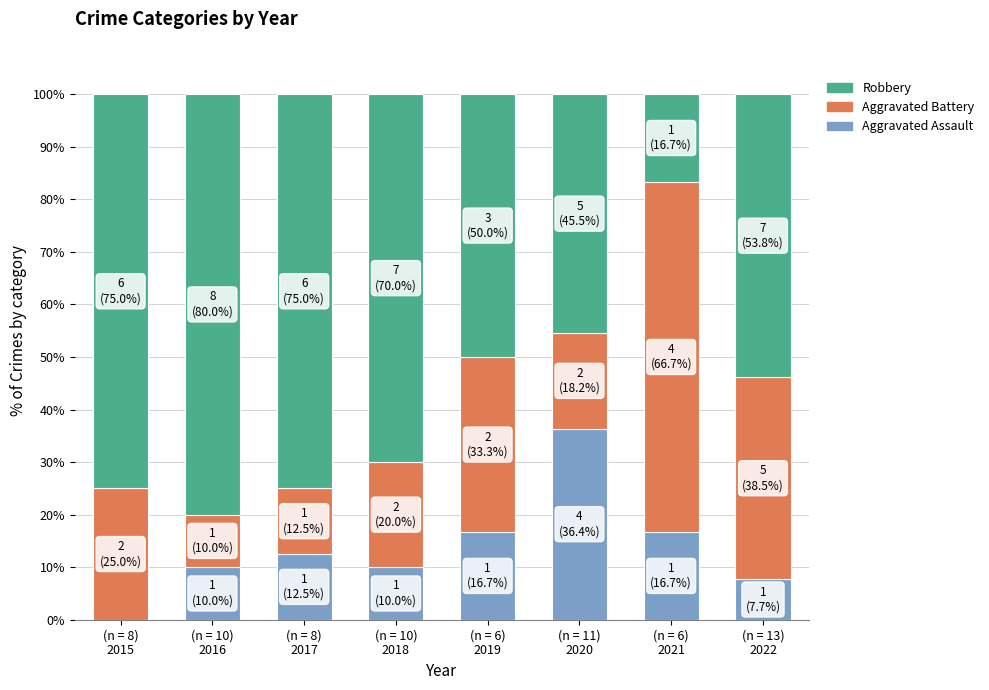

Is it true that Aggravated Assault equals 12.5 at (n = 8)
2017?

True